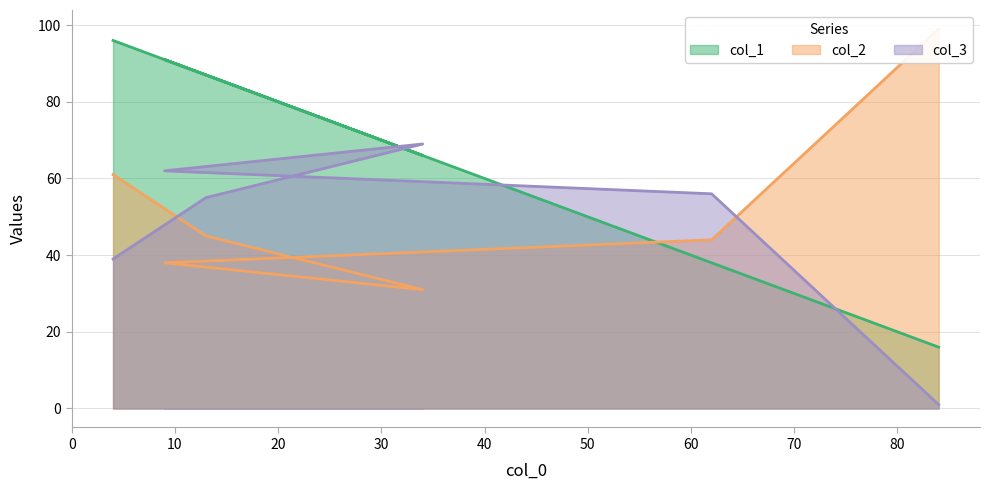

Does the chart display data point markers on the line(s)?

No